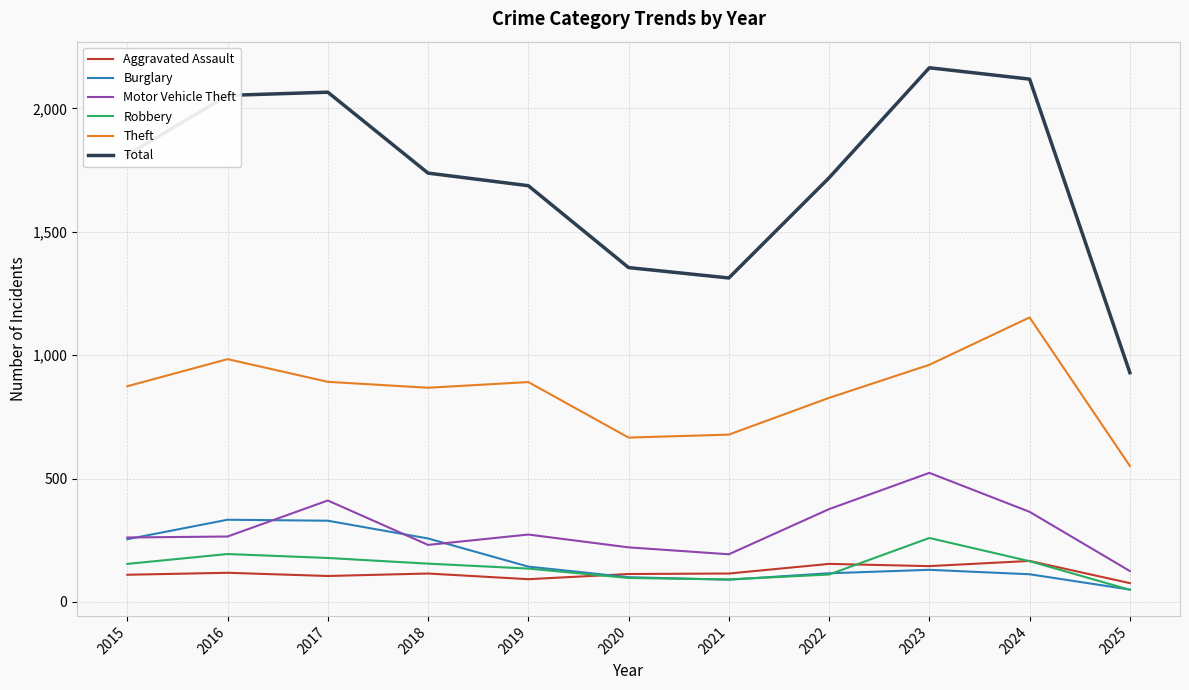

What are all the series names shown in the legend?

Aggravated Assault, Burglary, Motor Vehicle Theft, Robbery, Theft, Total